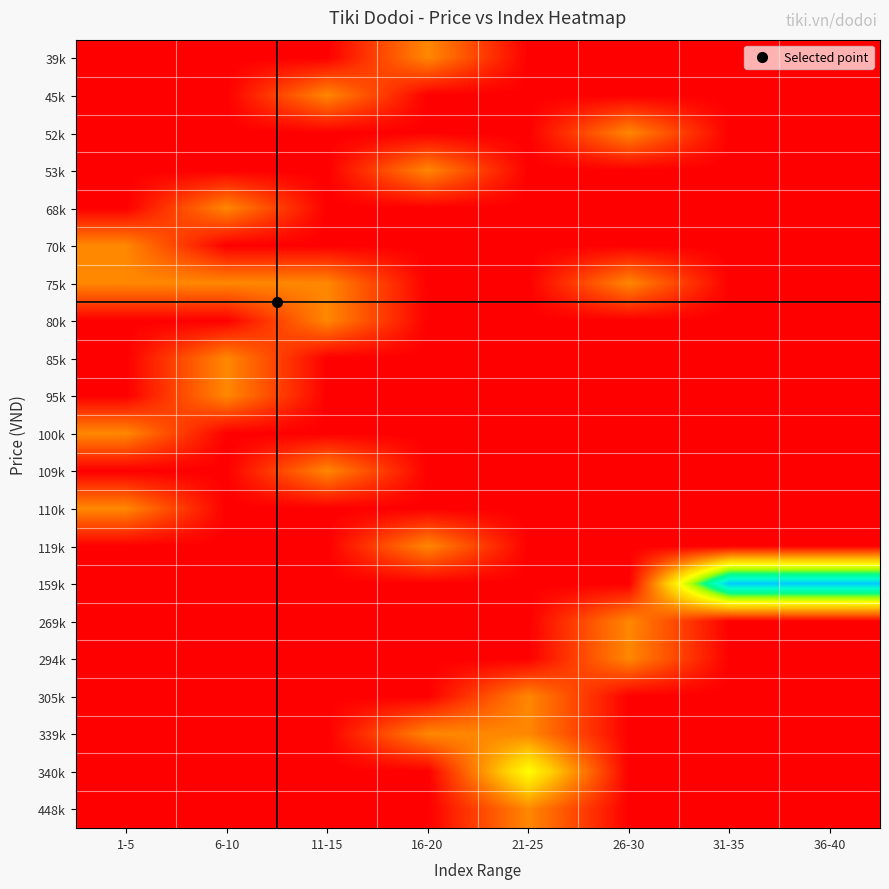

Rank the series by their maximum value, from lowest to highest.

39k, 45k, 52k, 53k, 68k, 70k, 75k, 80k, 85k, 95k, 100k, 109k, 110k, 119k, 269k, 294k, 305k, 339k, 448k, 340k, 159k